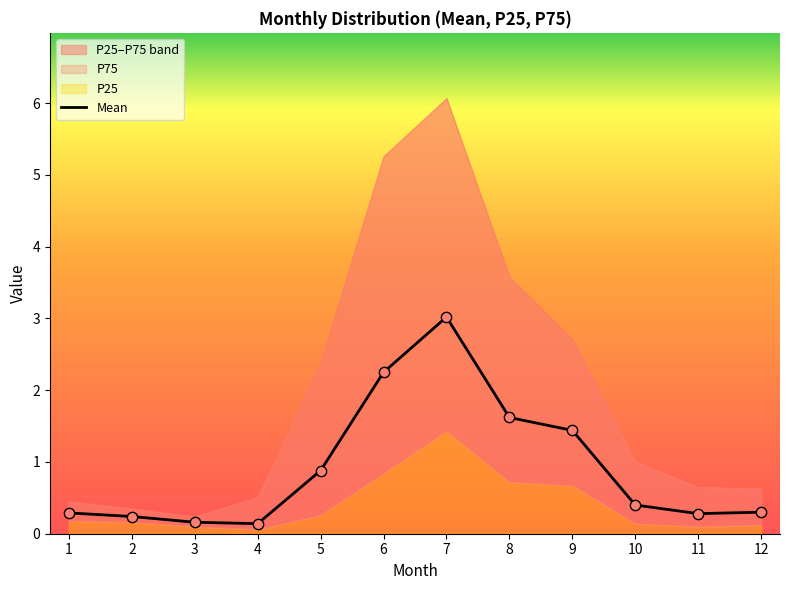

Which has a higher value, 8 or 2?

8